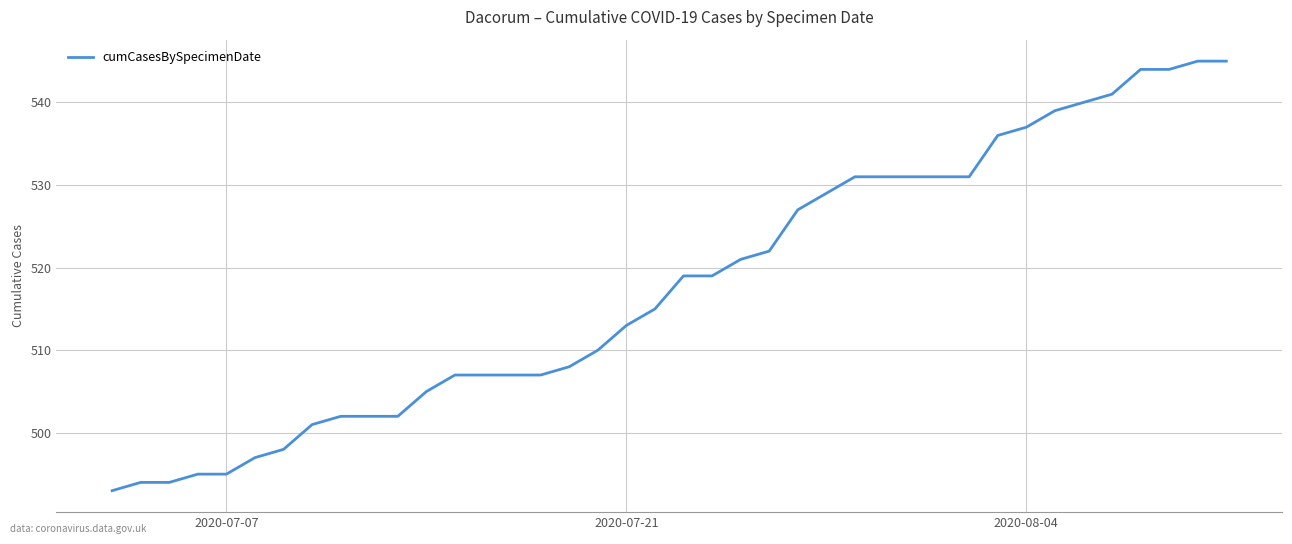

What is the difference between the maximum and minimum values?

52